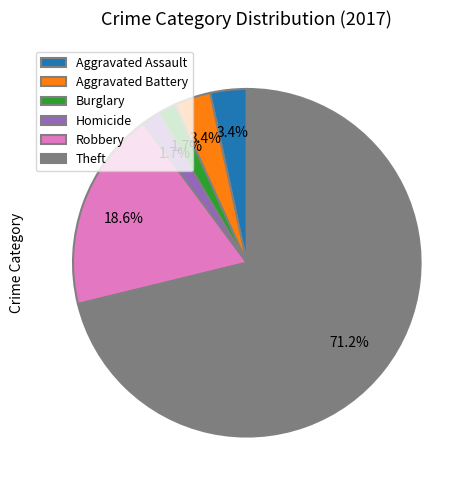

To the nearest percent, what portion does Robbery represent?

19%